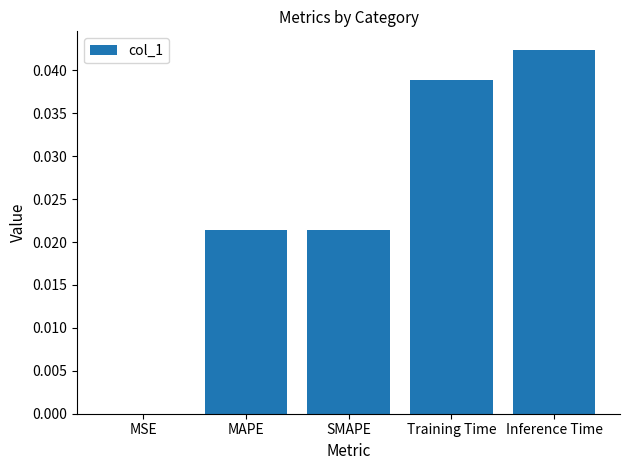

Which label corresponds to the largest value in the chart?

Inference Time